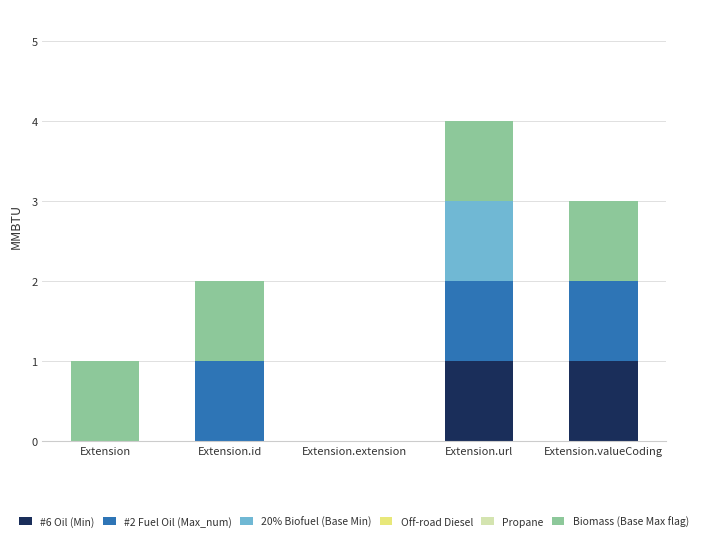

Is it true that #6 Oil (Min) equals 0 at Extension.url?

False